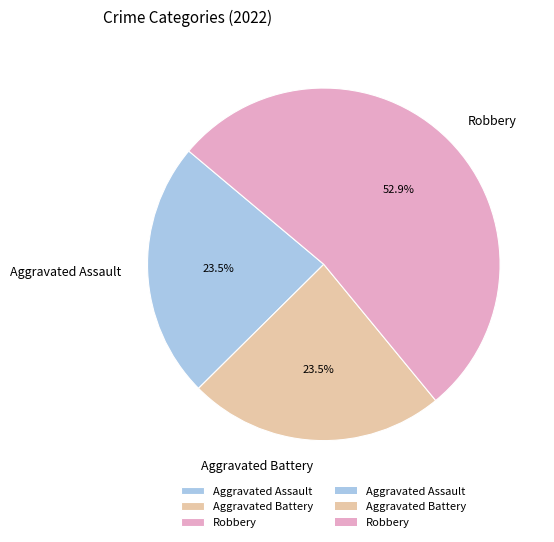

Combined, do Aggravated Assault and Robbery account for over 50%?

Yes